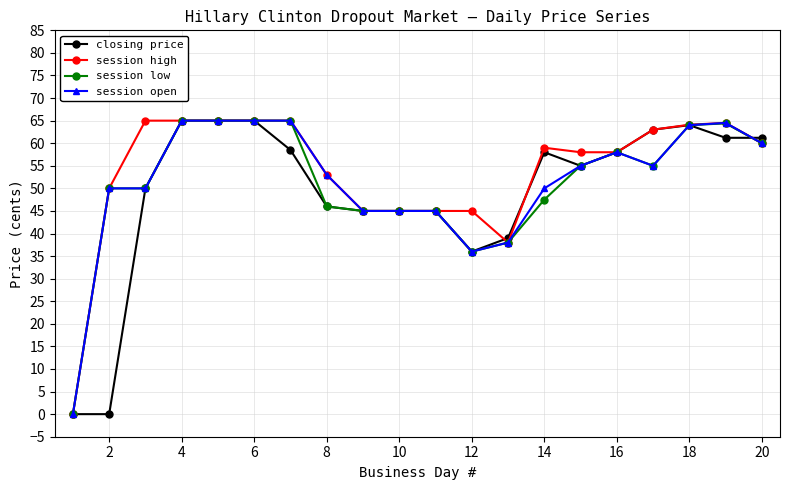

What is the value of the session open point at the 10th from the left?

45.0